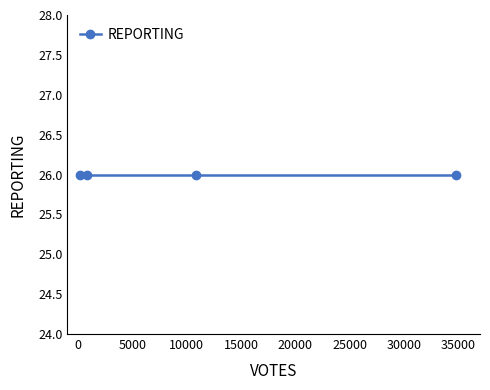

What is the value of the 4th point from the left?

34827